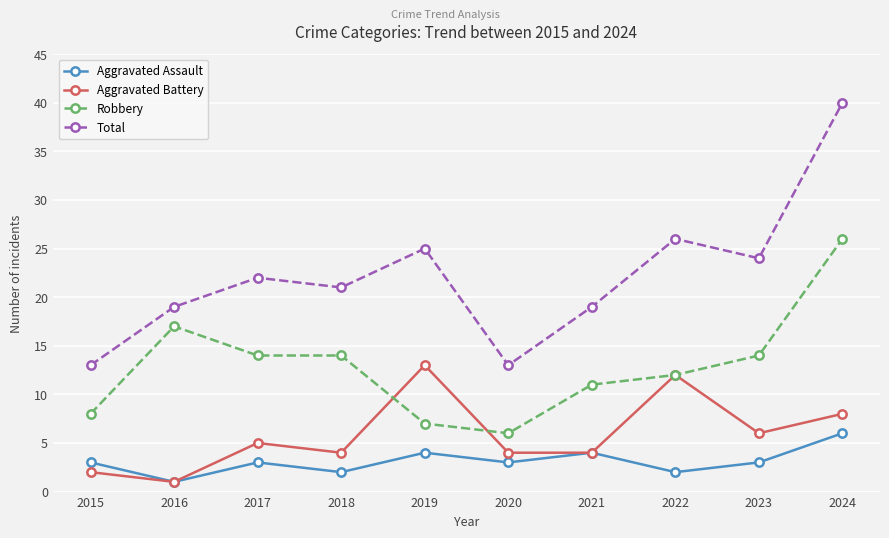

What is the minimum value shown in the chart?

1